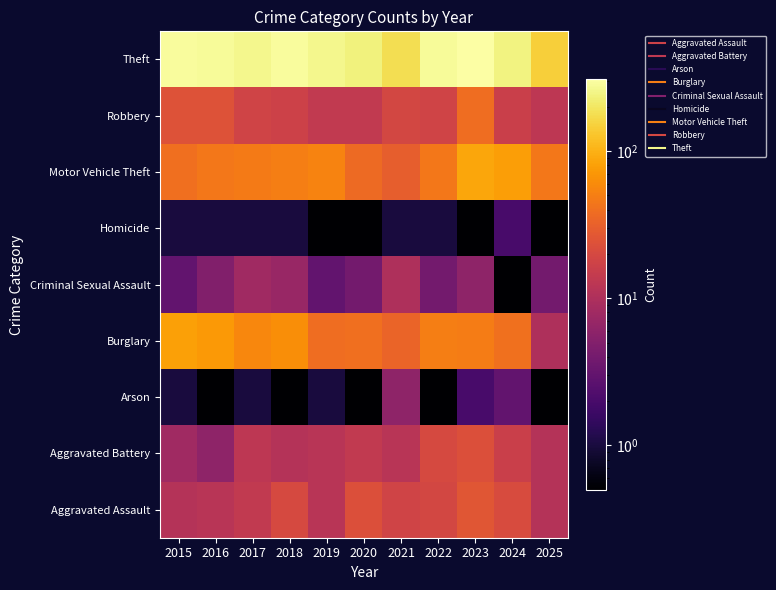

Which has a higher value, 2022 or 2024?

2024